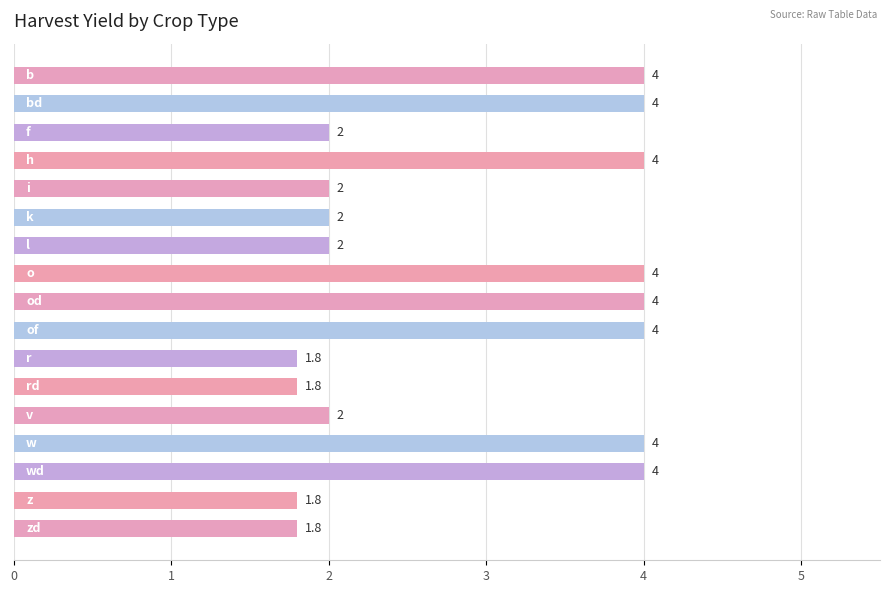

How many distinct data groups are displayed?

1